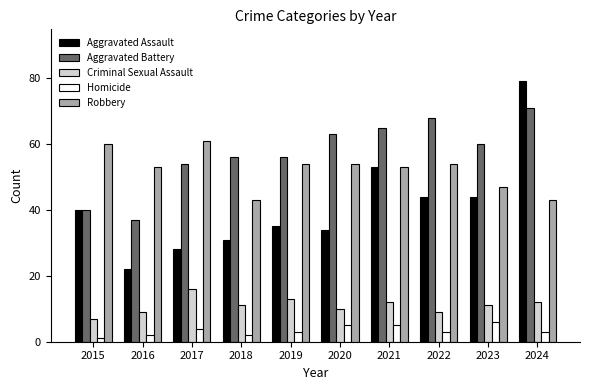

What is the spread (max minus min) of values at 2016?

51